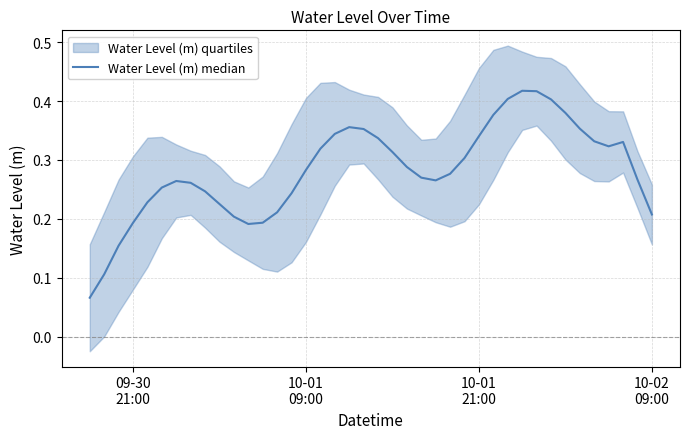

Count the values in the range 0 to 1.

40